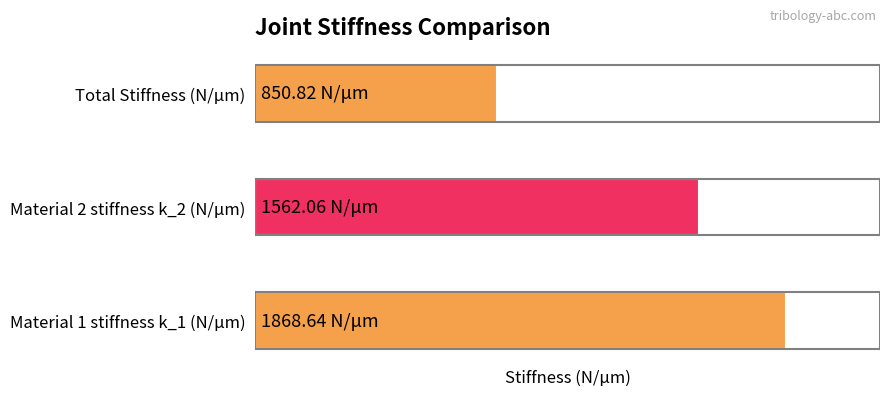

How many data points are above 1562?

2